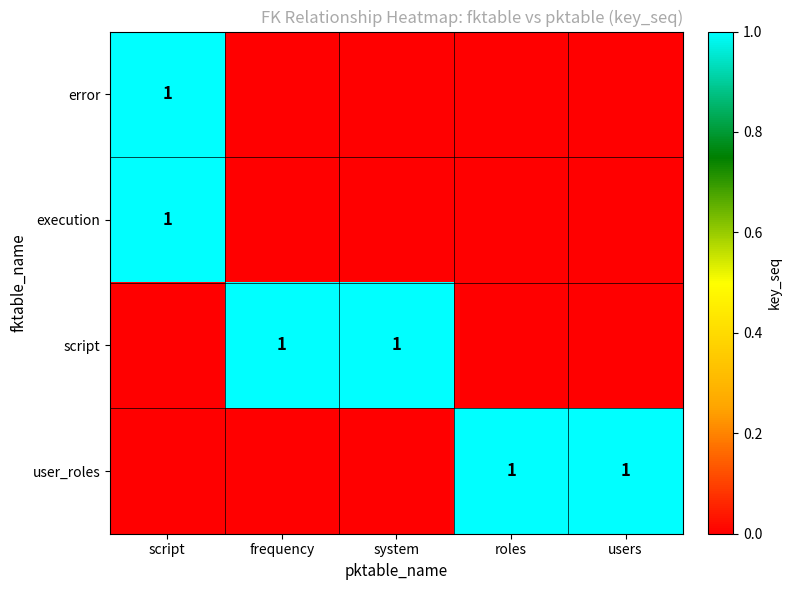

The value of execution at script is 1. True or false?

True